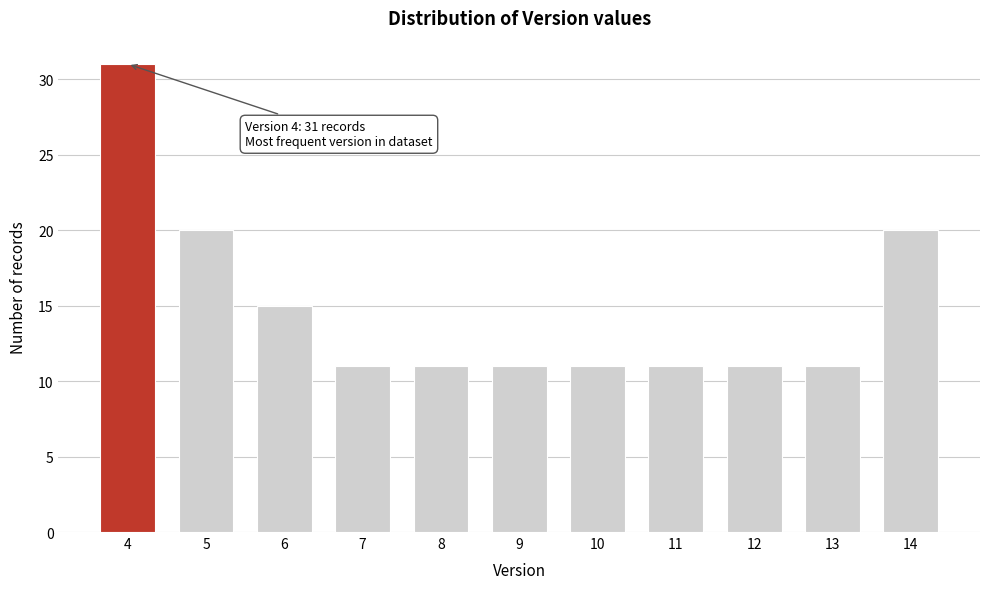

Reading right to left, extract all data points from this chart.

20	11	11	11	11	11	11	11	15	20	31